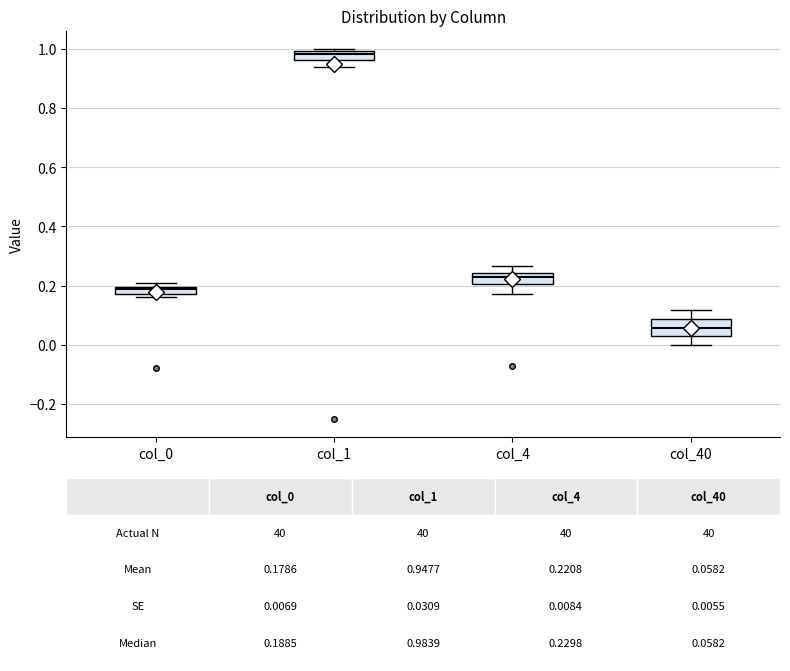

Which box has the lowest median line?

col_40